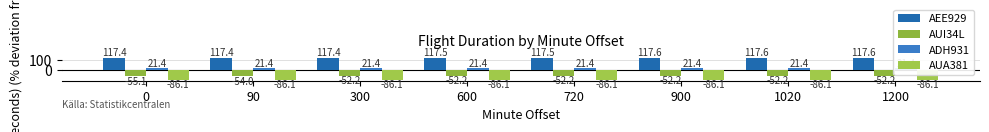

Rank the categories by AUI34L value from highest to lowest.

300, 600, 720, 900, 1020, 1200, 90, 0